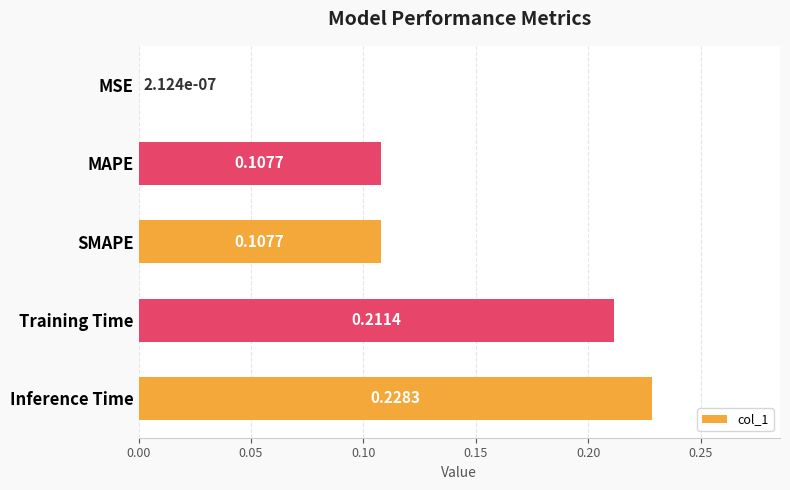

What is the change in value from SMAPE to Inference Time?

+0.1